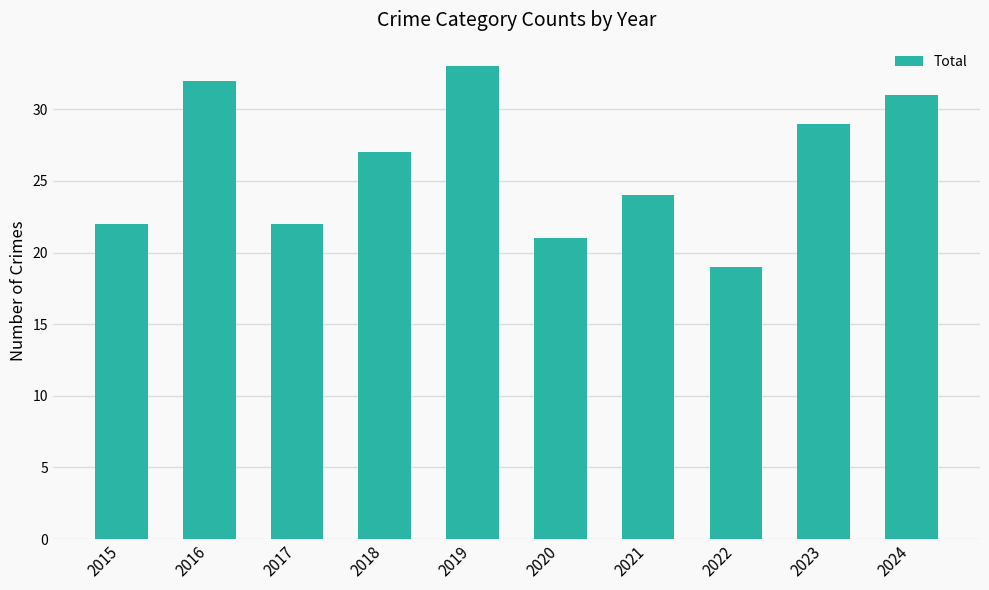

At which label does the data first exceed 27?

2016